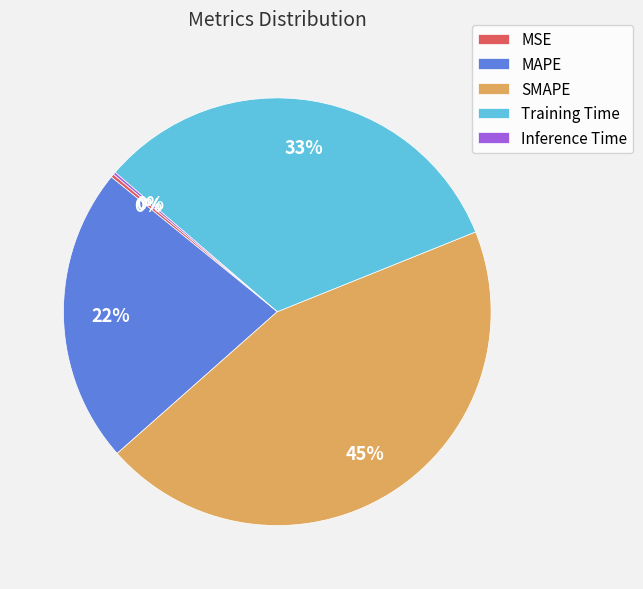

To the nearest percent, what is the average slice percentage?

20%